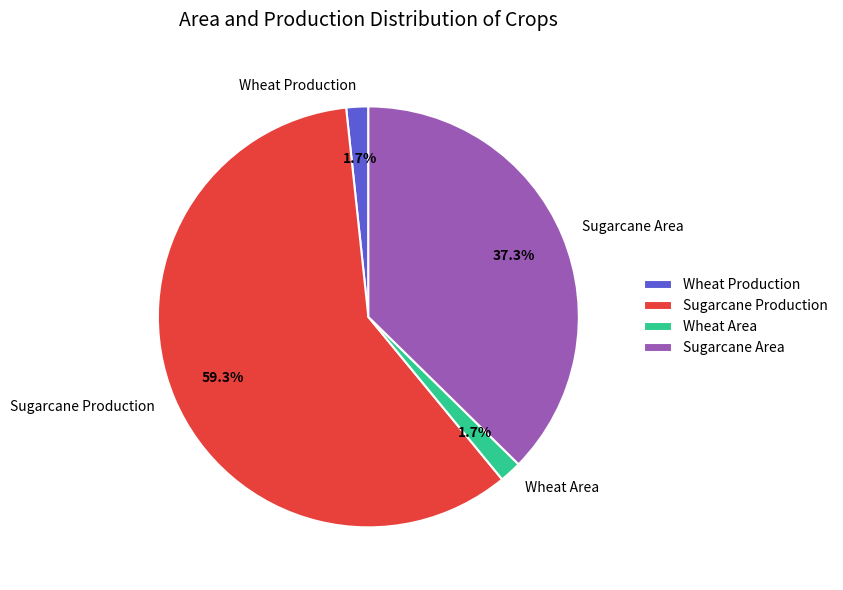

What is the majority slice?

Sugarcane Production